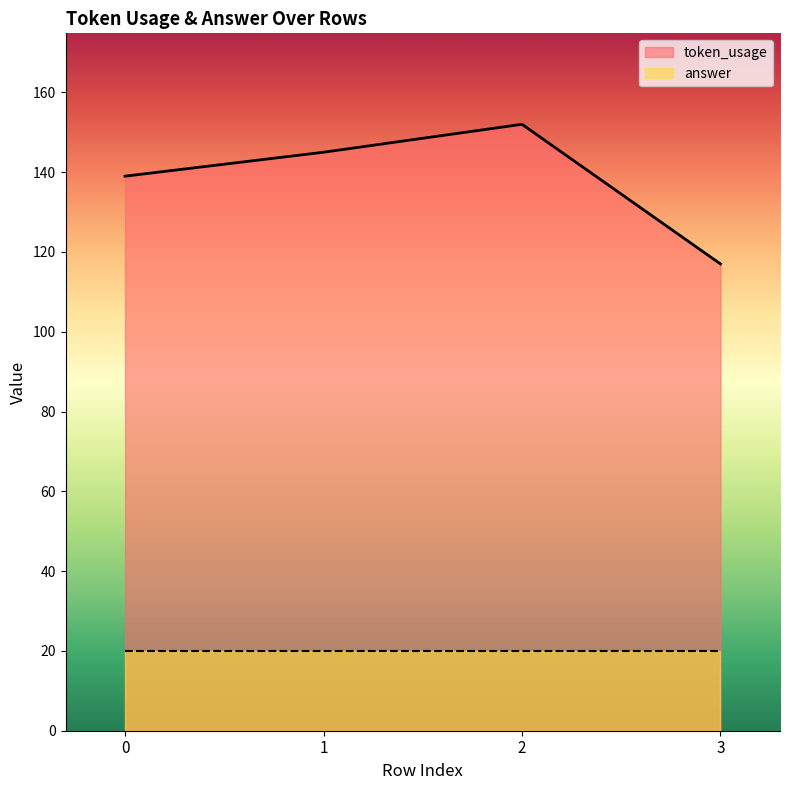

What is the maximum value shown in the chart?

152